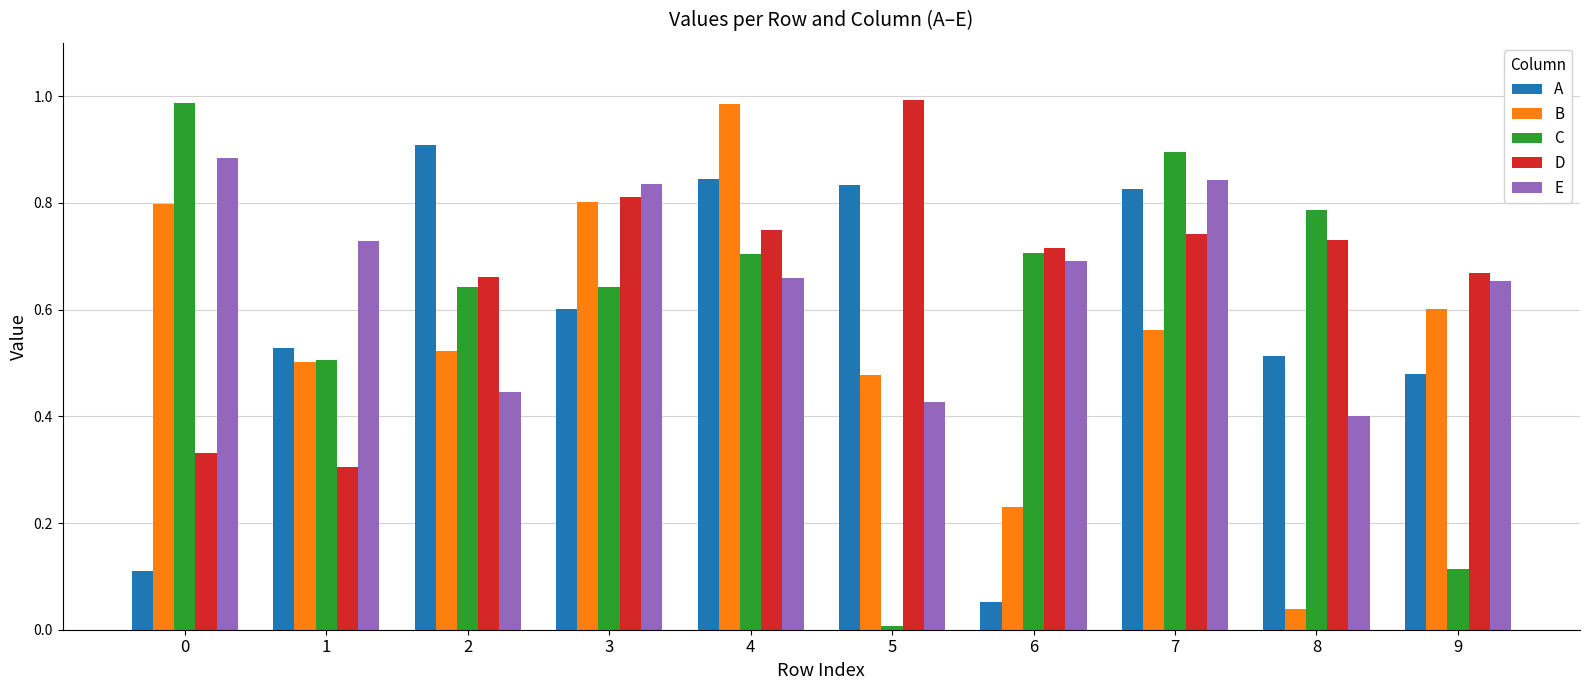

Which category has the lowest value in the A series?

6